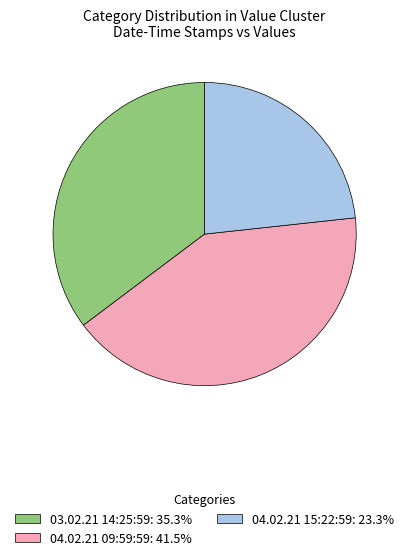

Which category has the smallest portion of the pie?

04.02.21 15:22:59